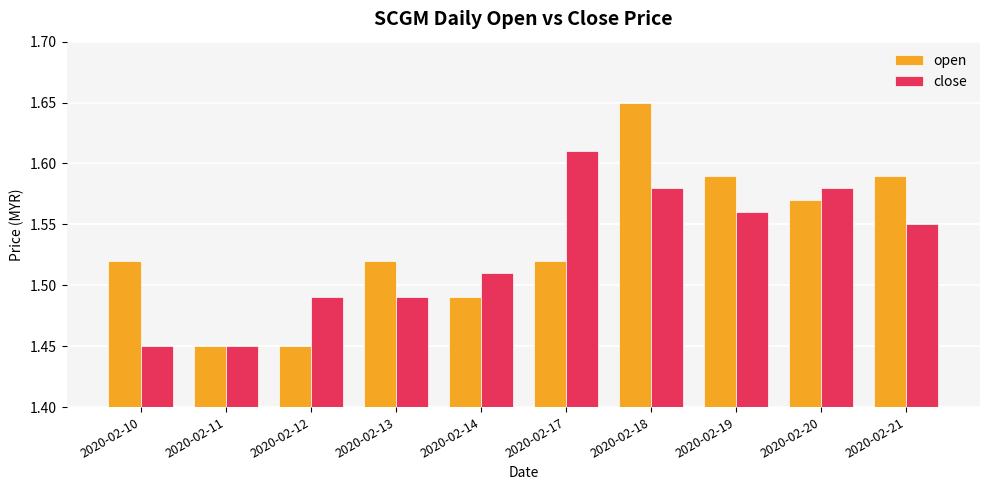

The open series shows 0.3 at 2020-02-21. True or false?

False